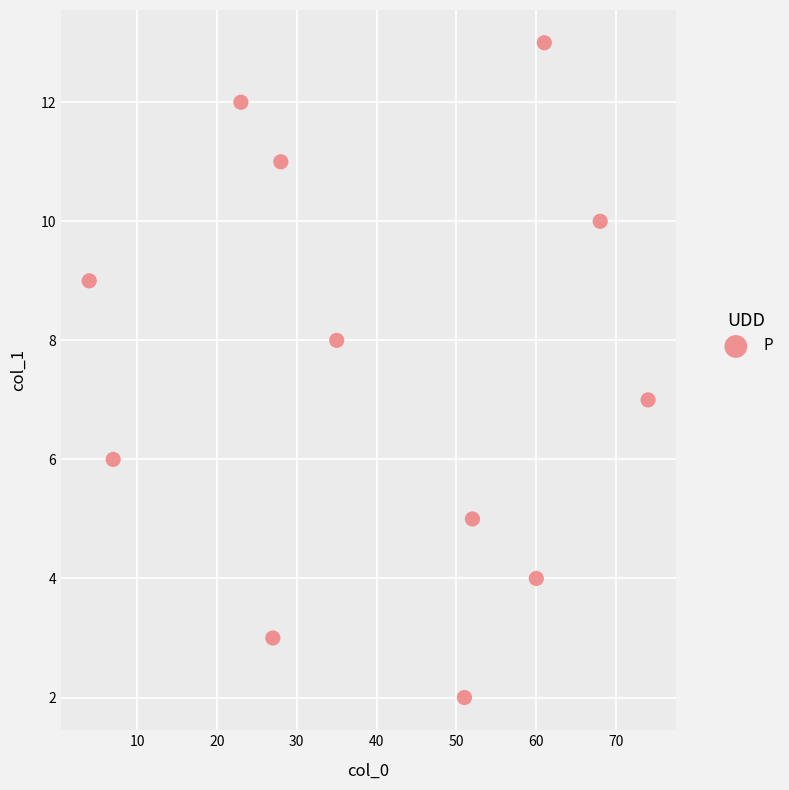

What is the average Y value?

8